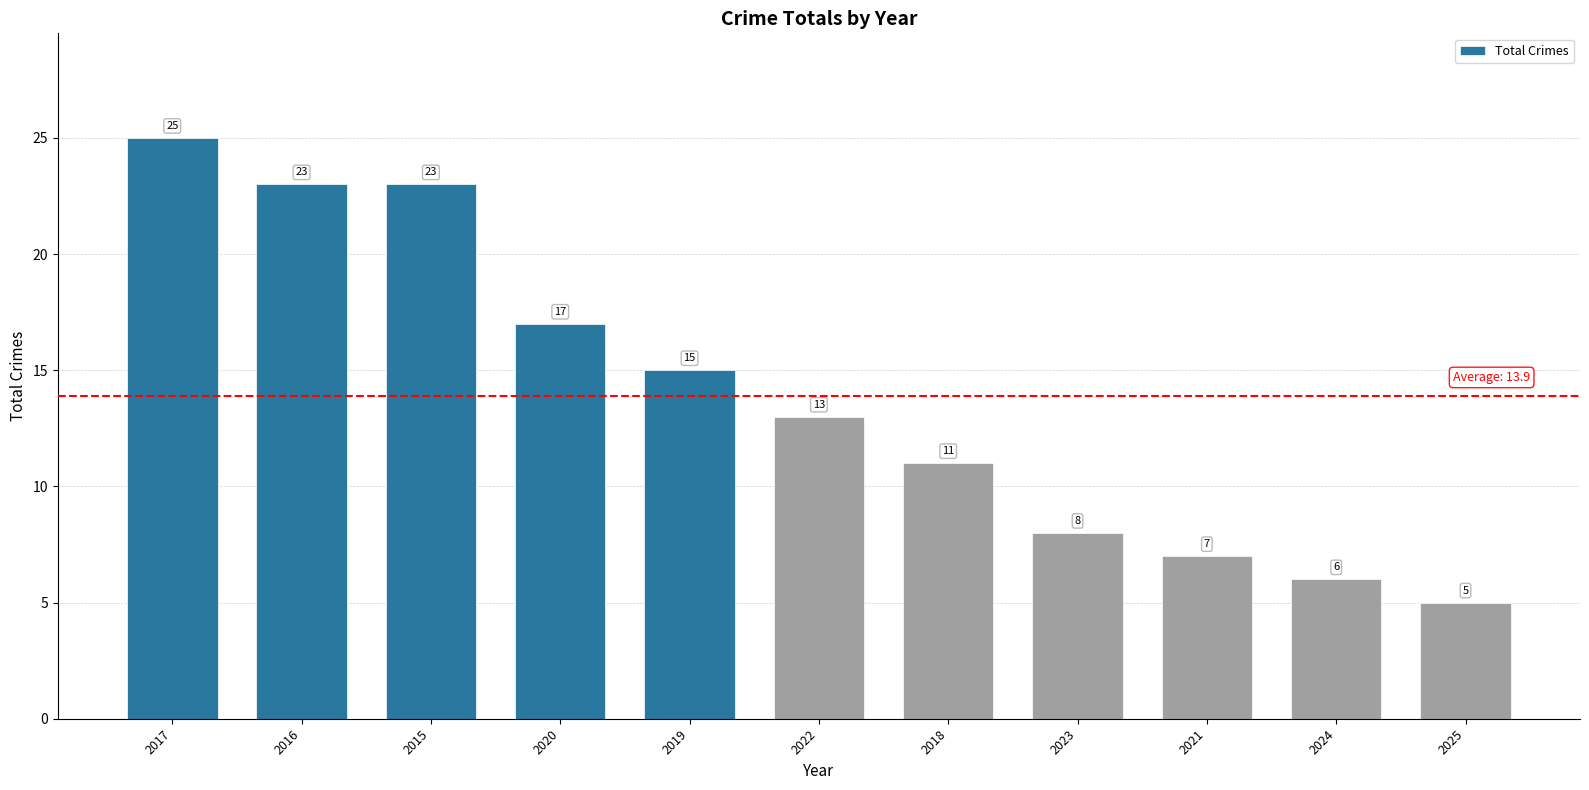

Reading left to right, extract all data points from this chart.

2017=25	2016=23	2015=23	2020=17	2019=15	2022=13	2018=11	2023=8	2021=7	2024=6	2025=5